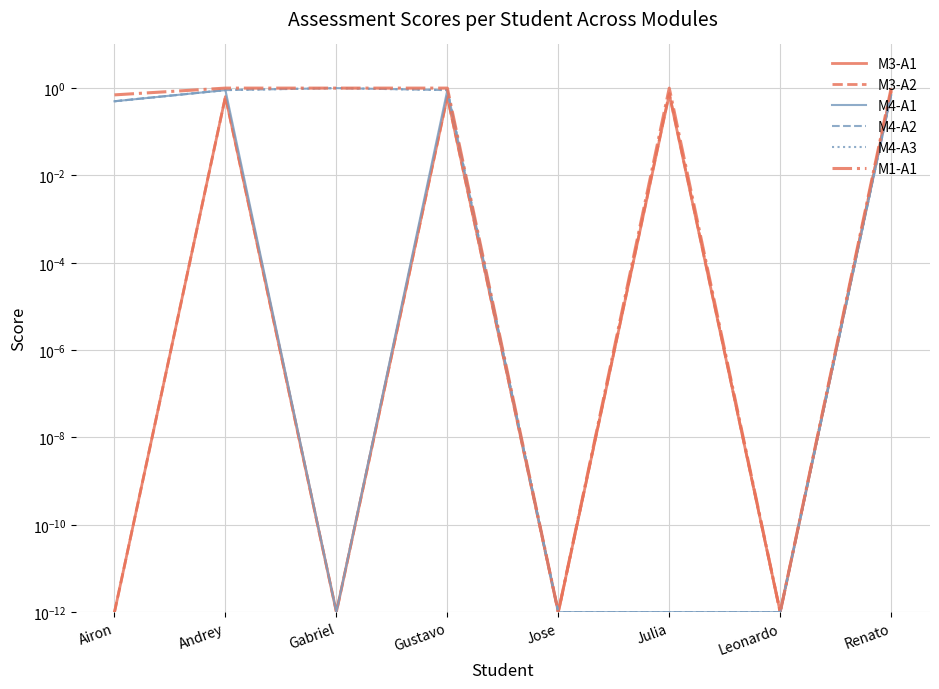

Does the chart display data point markers on the line(s)?

No